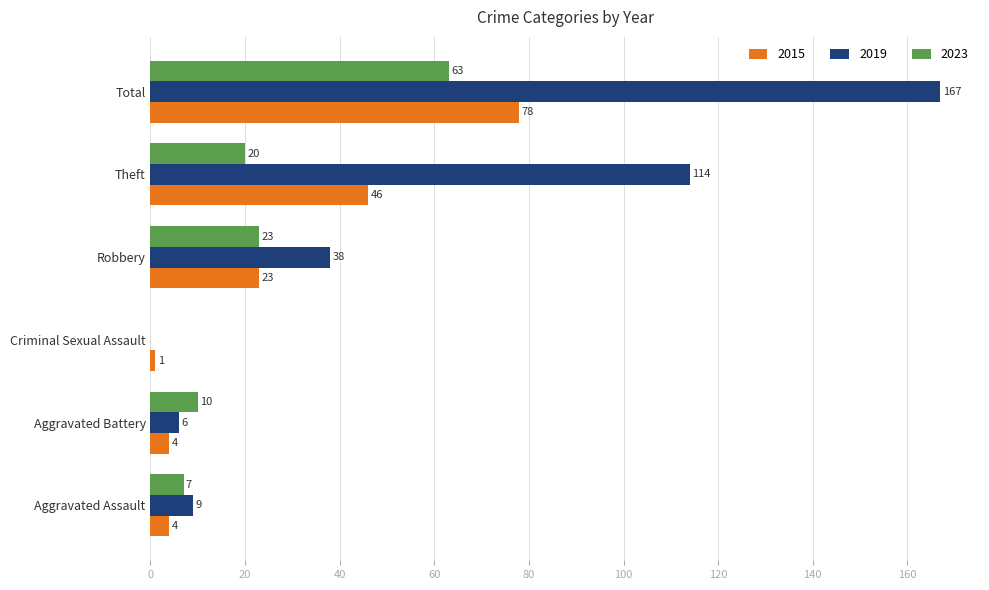

What is the greatest value displayed?

167